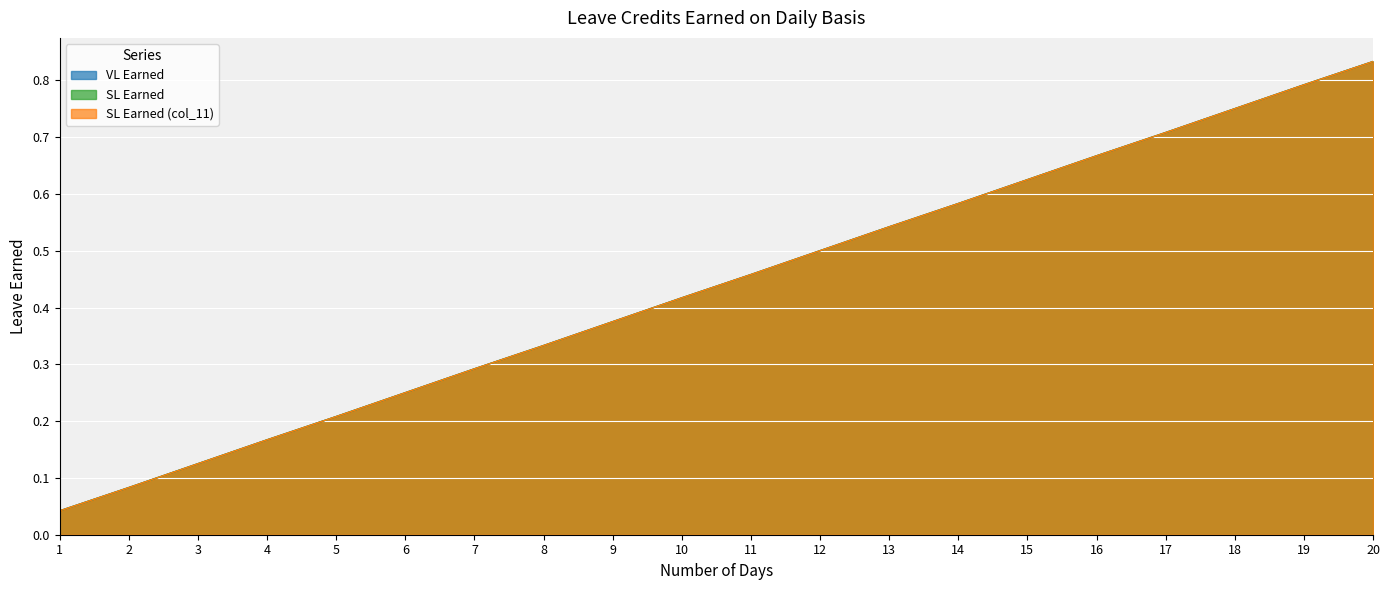

What is the difference between the maximum and minimum values in the VL Earned series?

0.8